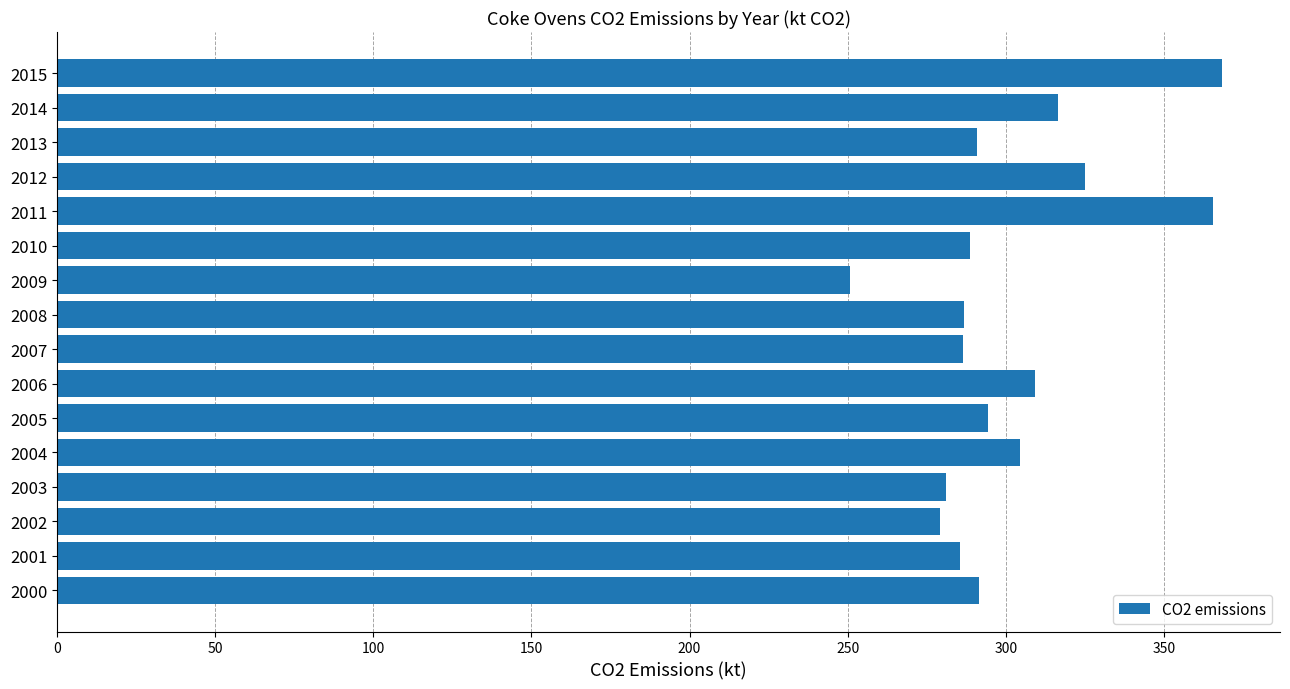

What is the average value?

301.5